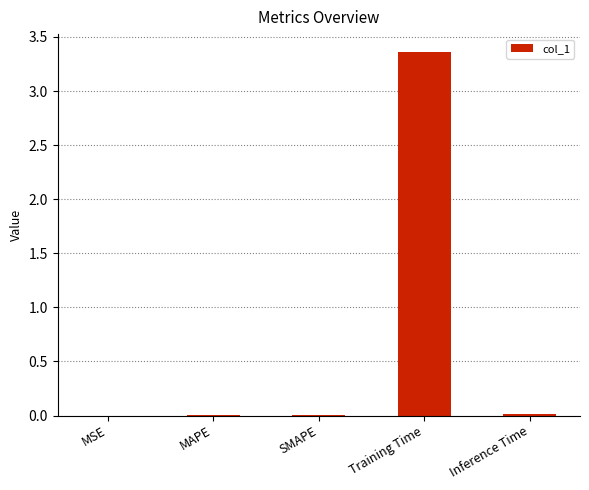

Which category has the highest value across all series?

Training Time